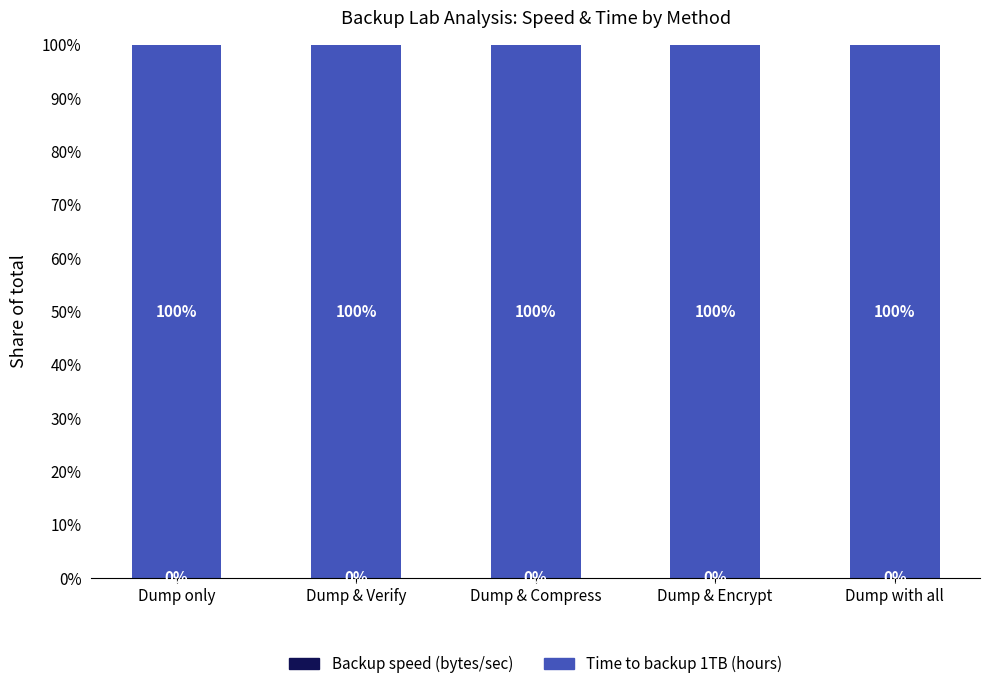

What is the total value across all series at Dump & Compress?

100.0